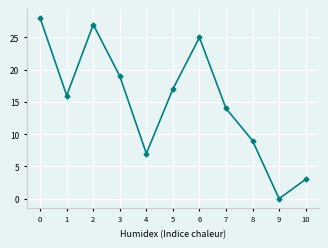

True or false: the data has more than 2 interior local peaks.

False